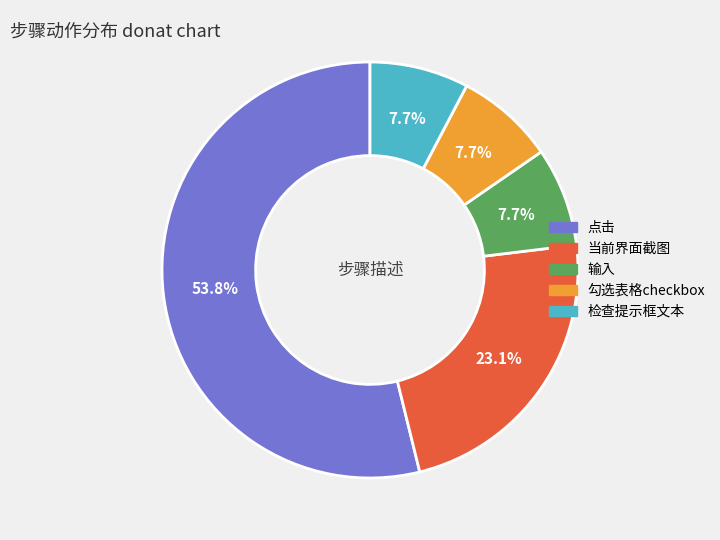

True or false: 输入 accounts for 8% of the total.

True